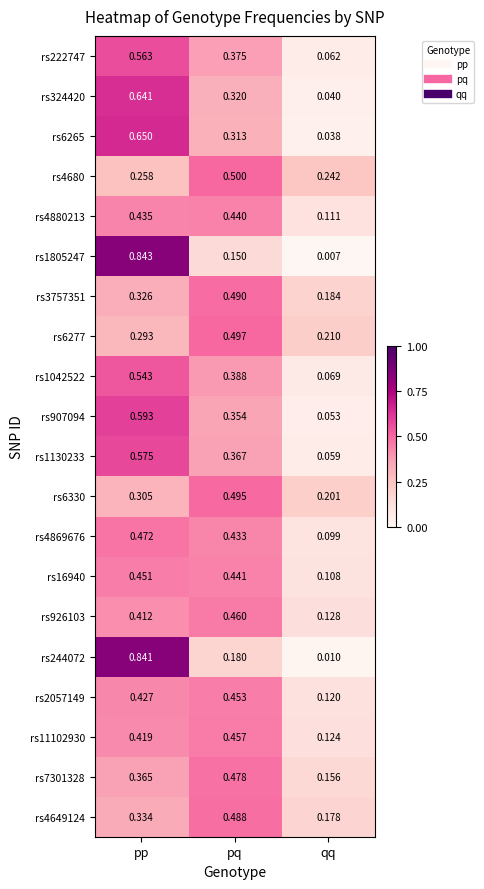

Which label corresponds to the smallest value in the chart?

qq